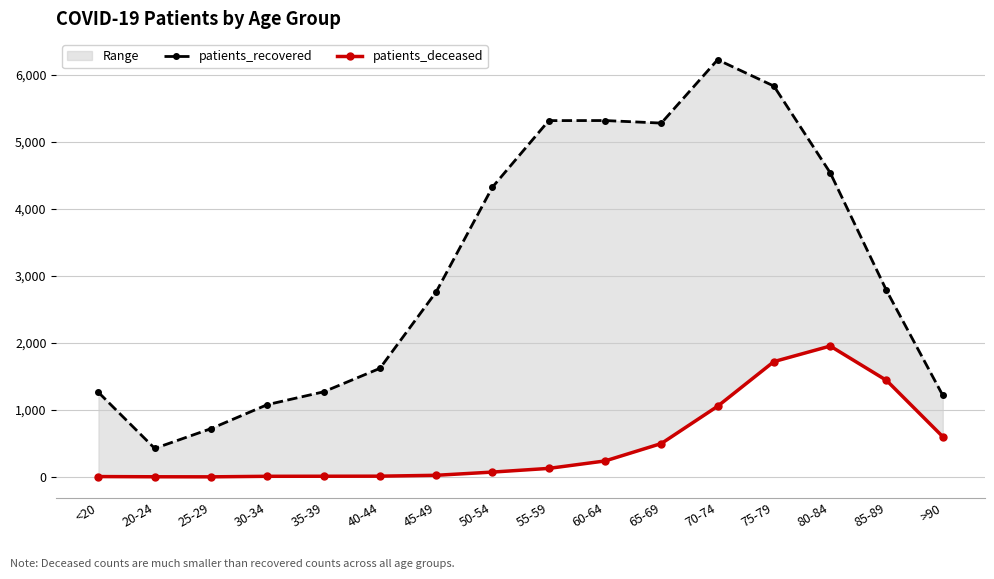

True or false: patients_deceased and patients_recovered intersect in this chart.

False